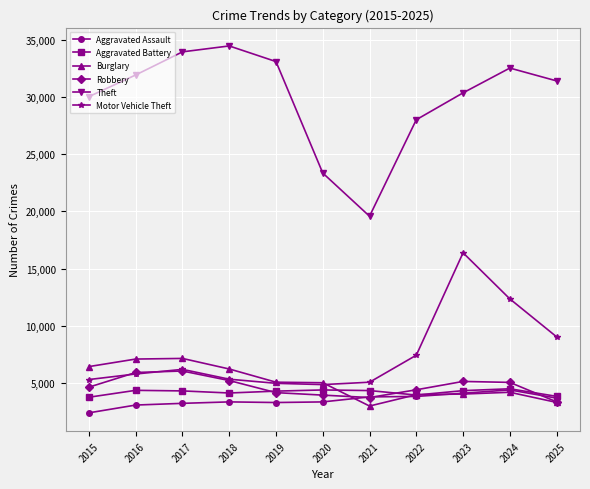

What is the total value across all series at 2015?

52586